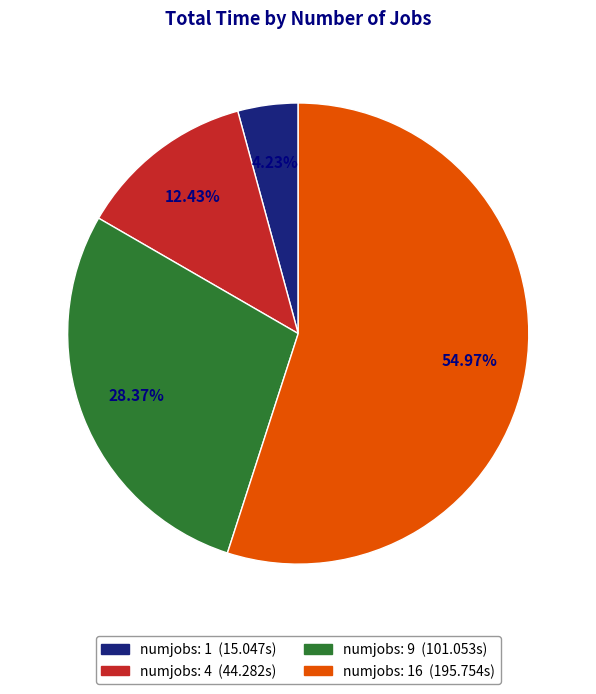

Is there any slice that represents more than half of the pie?

Yes